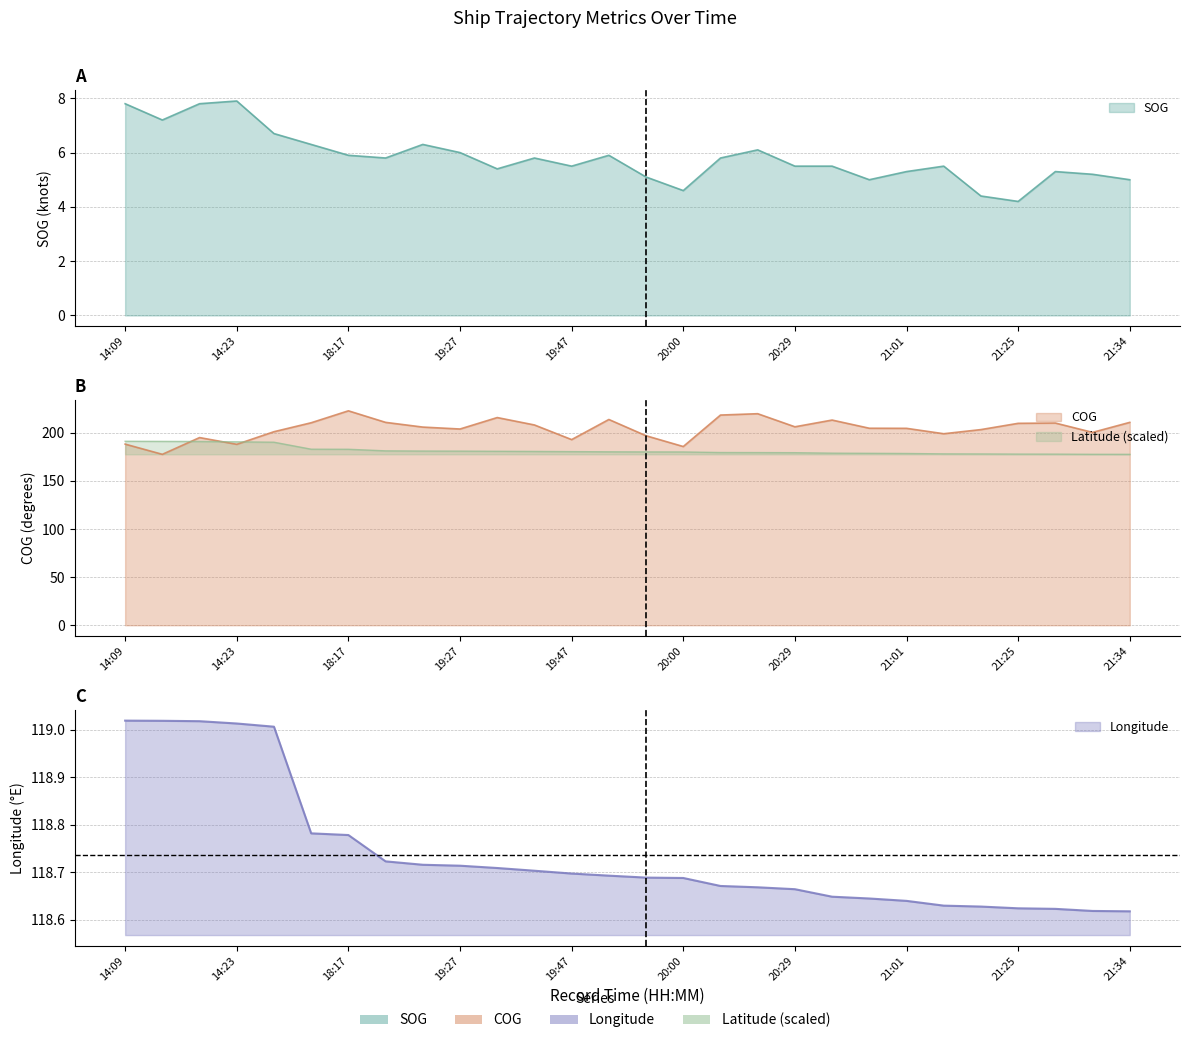

How many data points does each series have?

28